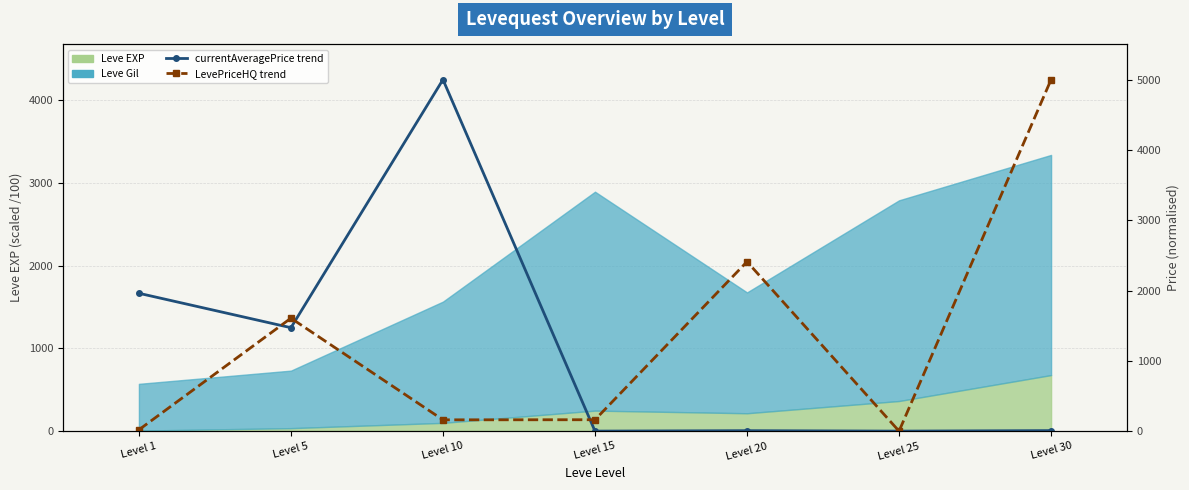

How many interior local peaks does the currentAveragePrice trend series have?

2